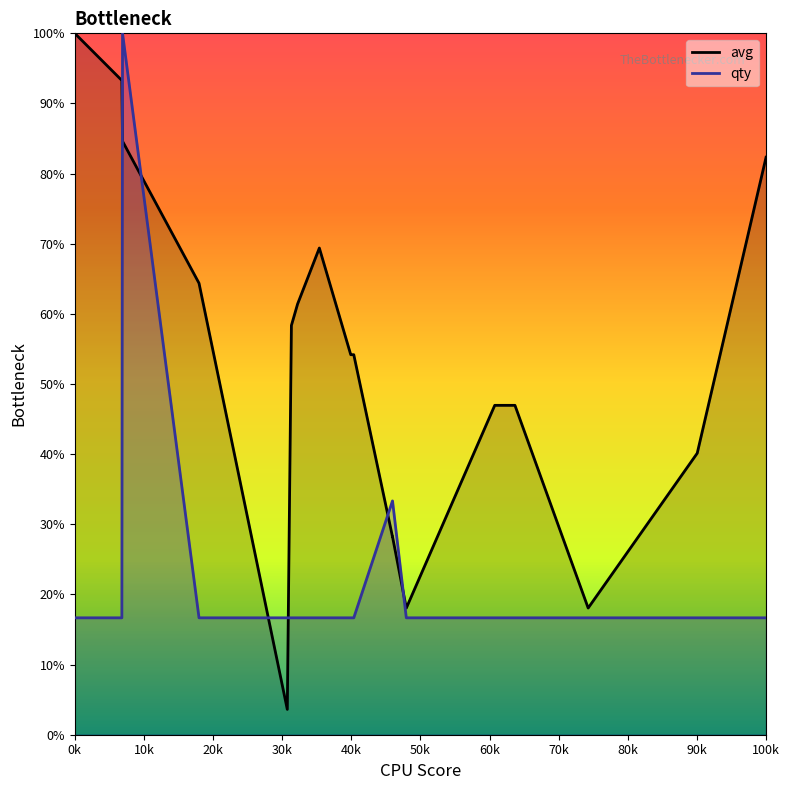

Which series has the largest range (max minus min)?

avg